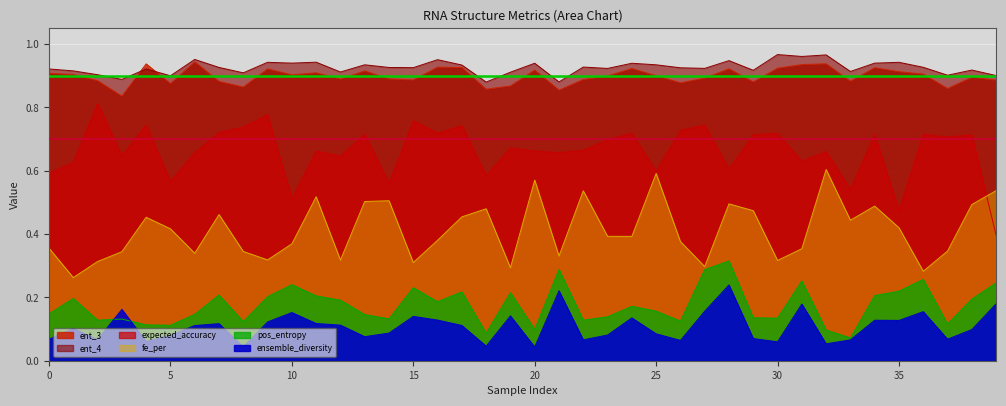

How many ent_4 values are between 0 and 1?

40